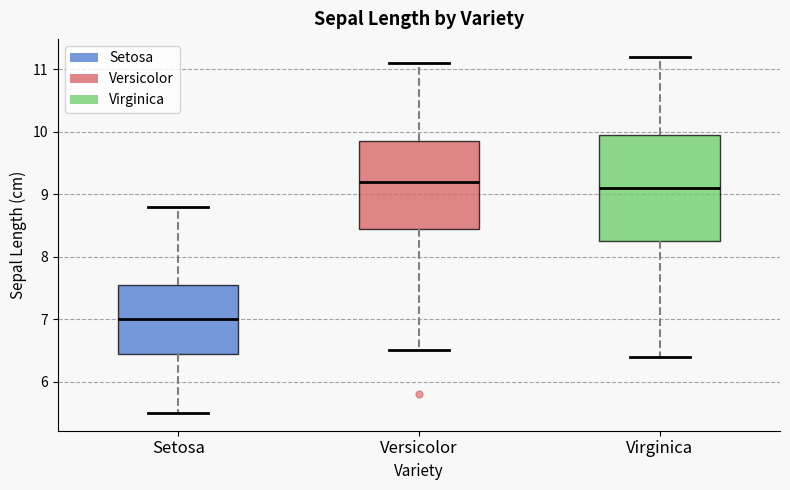

Reading left to right, read every box against the y-axis: the position of its median line, the range the box covers, and the ends of its whiskers. The values are not printed on the chart, so give them approximately, as read against the axis.

Setosa: median 7.0, box 6.5 to 7.6, whiskers 5.5 to 8.8
Versicolor: median 9.2, box 8.5 to 9.9, whiskers 6.5 to 11.1
Virginica: median 9.1, box 8.3 to 10.0, whiskers 6.4 to 11.2